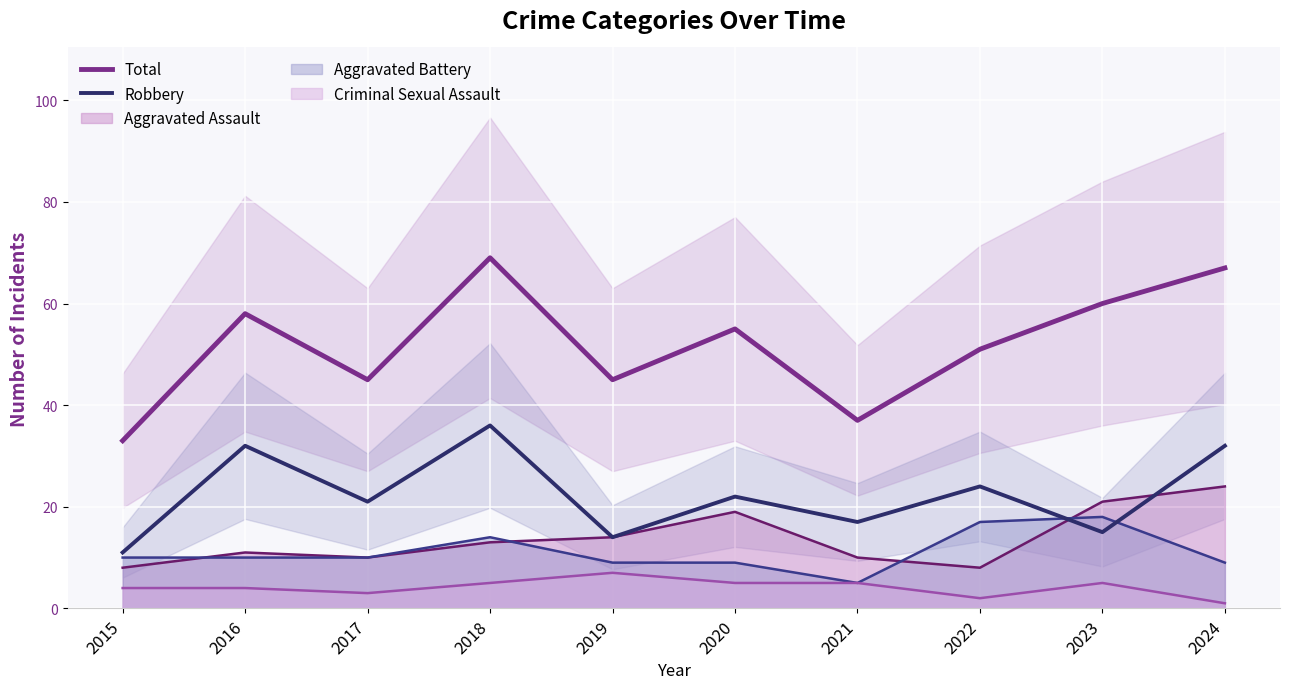

What is the total value across all series at 2024?

99